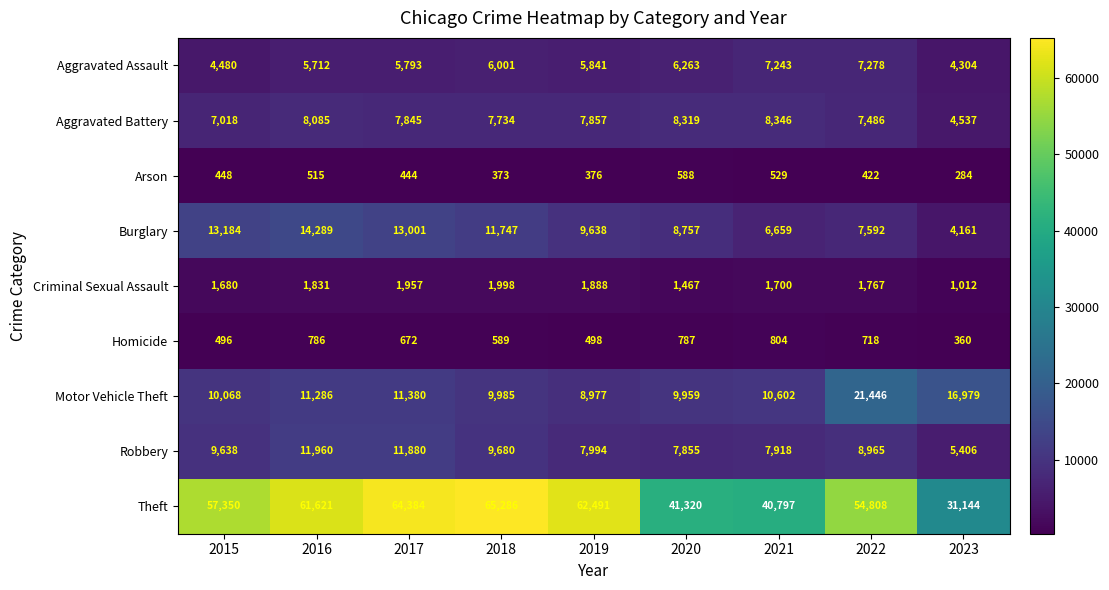

Which series changed the most between 2015 and 2023?

Theft